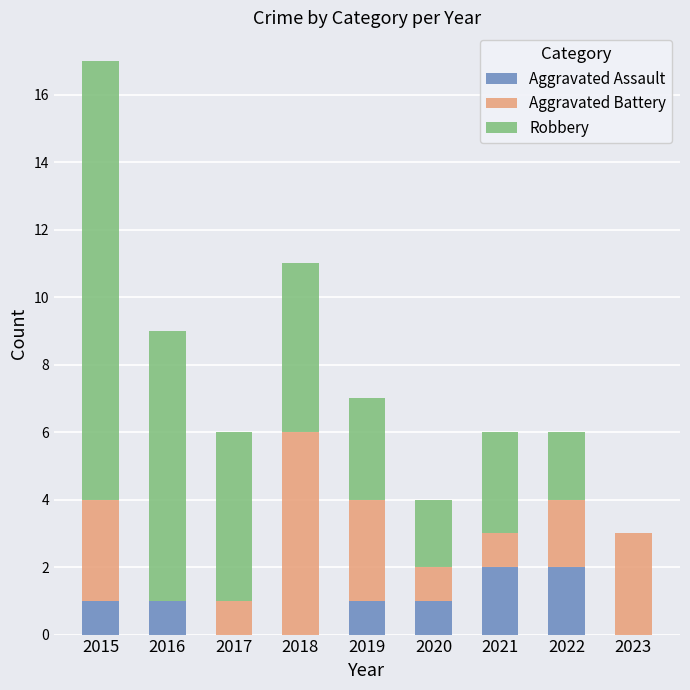

What is the sum of the Aggravated Assault values at 2022 and 2019?

3